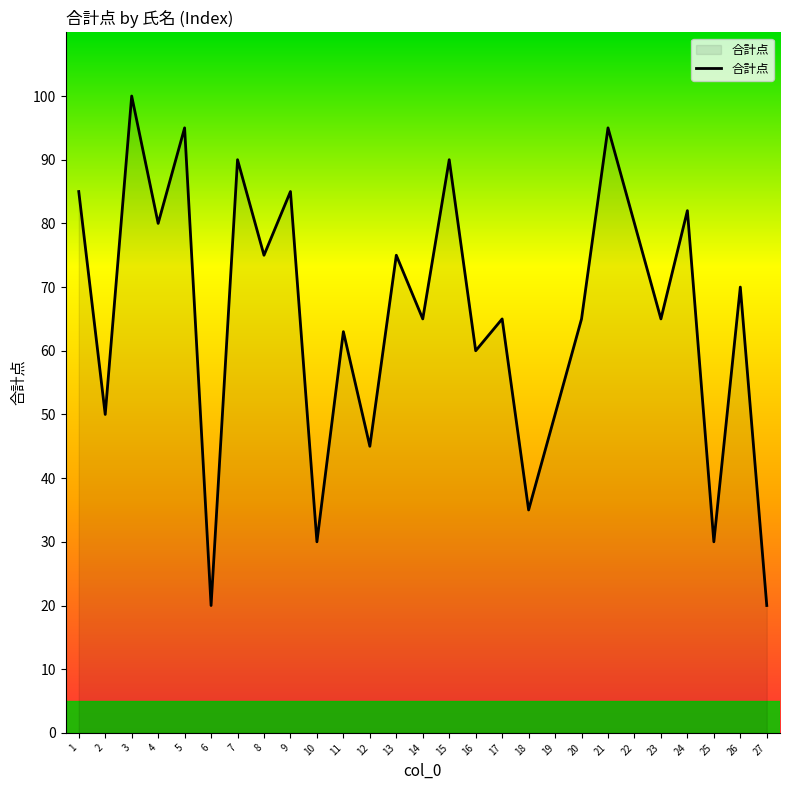

Is it true that the value at 24 is 136?

False